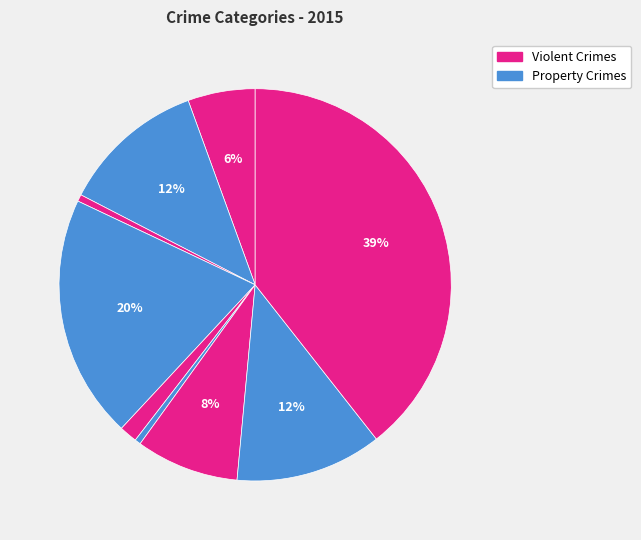

How many segments does this pie chart have?

9